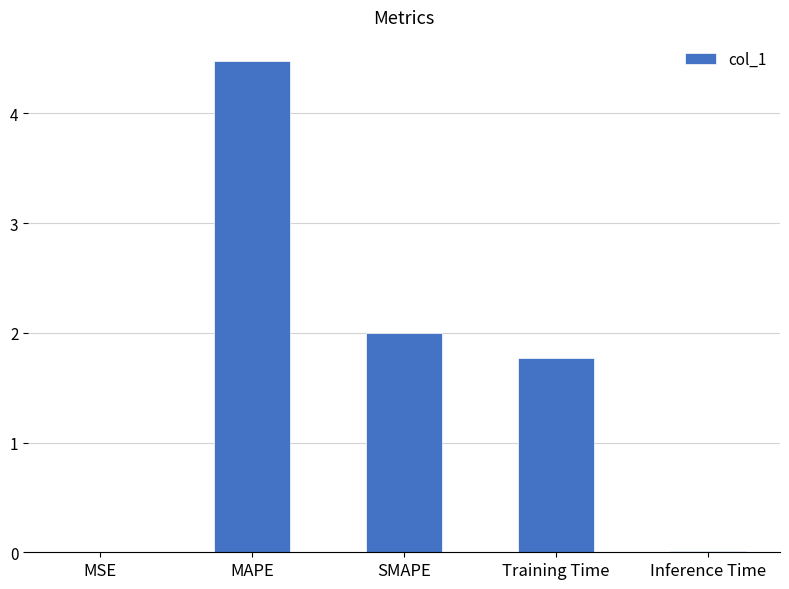

Are the bars grouped side by side (vs. stacked)?

No